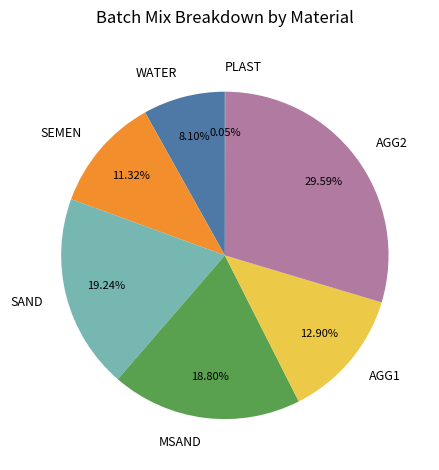

Is the sum of AGG2 and SAND greater than half?

No